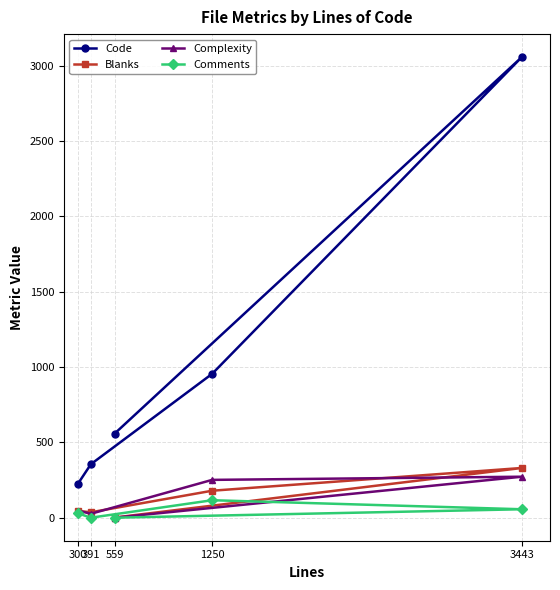

What is the difference between the second highest and minimum values in the Comments series?

56